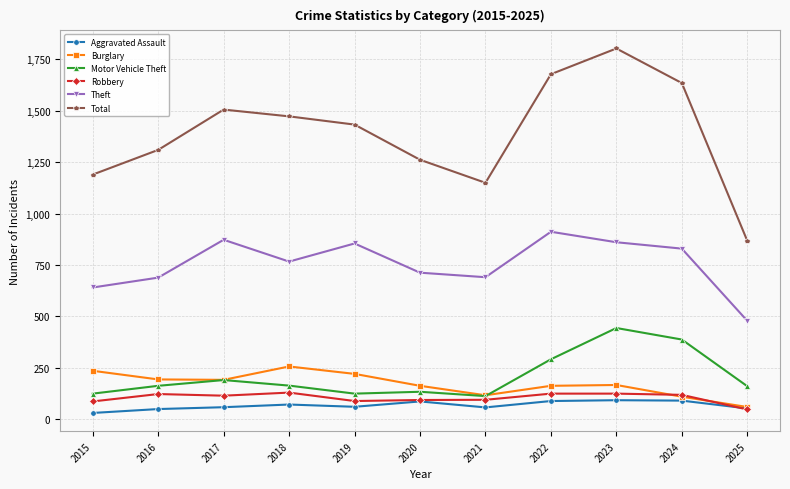

What is the difference between the highest and lowest values at 2023?

1710